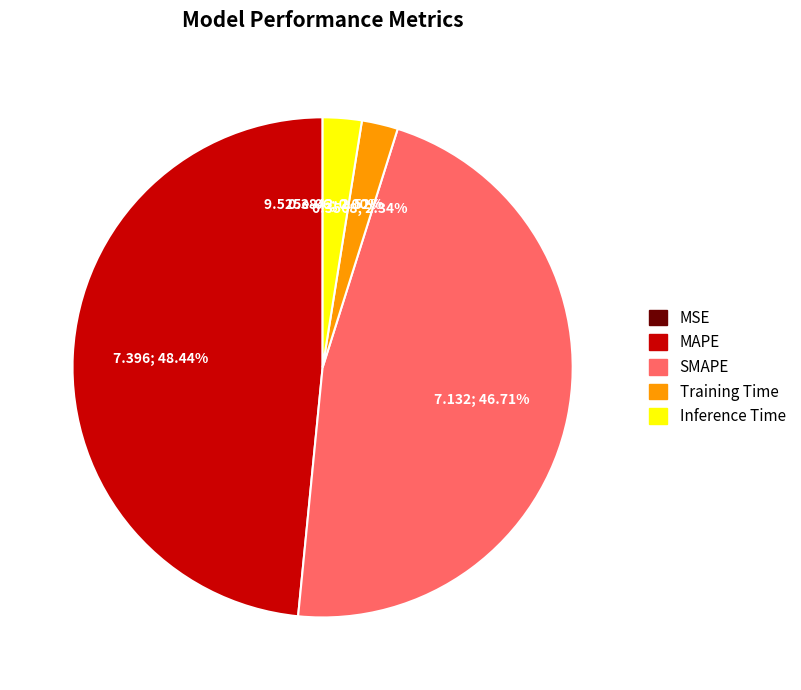

Is there a majority slice in this chart?

No